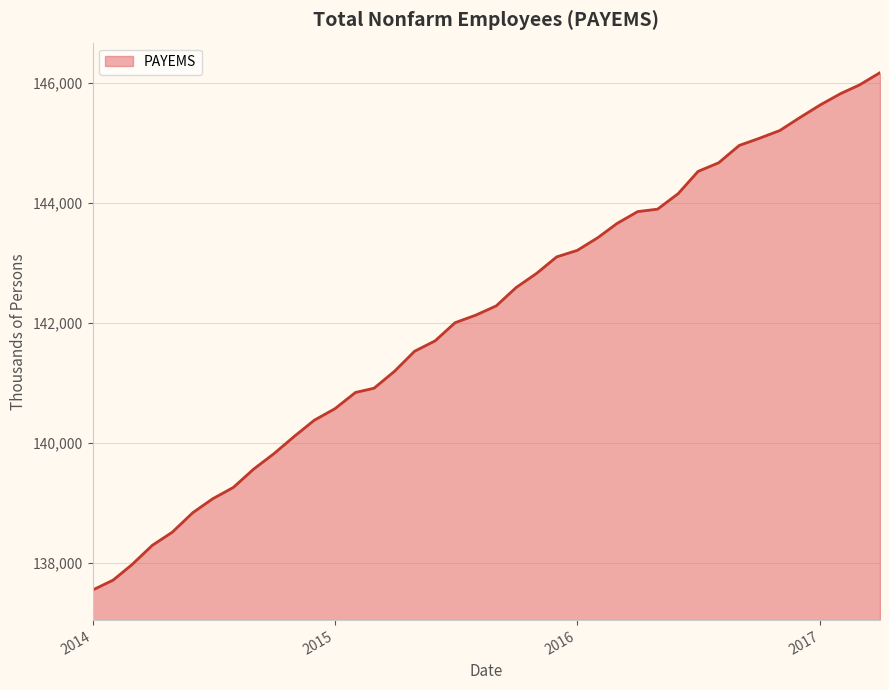

What is the difference between the maximum and minimum values?

8617